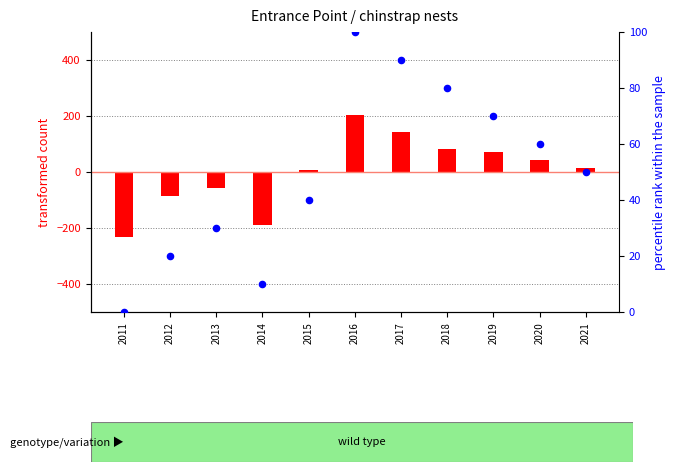

At which category is the sum across all series the highest?

2016